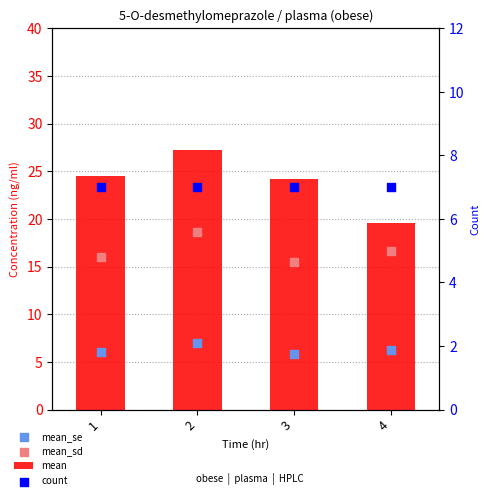

Which series has the largest Y range (max minus min)?

mean